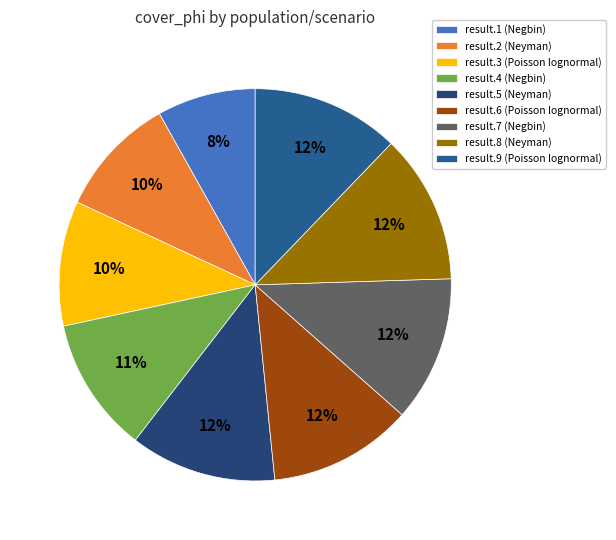

To the nearest percent, what is the combined percentage of result.7 (Negbin) and result.1 (Negbin)?

20%